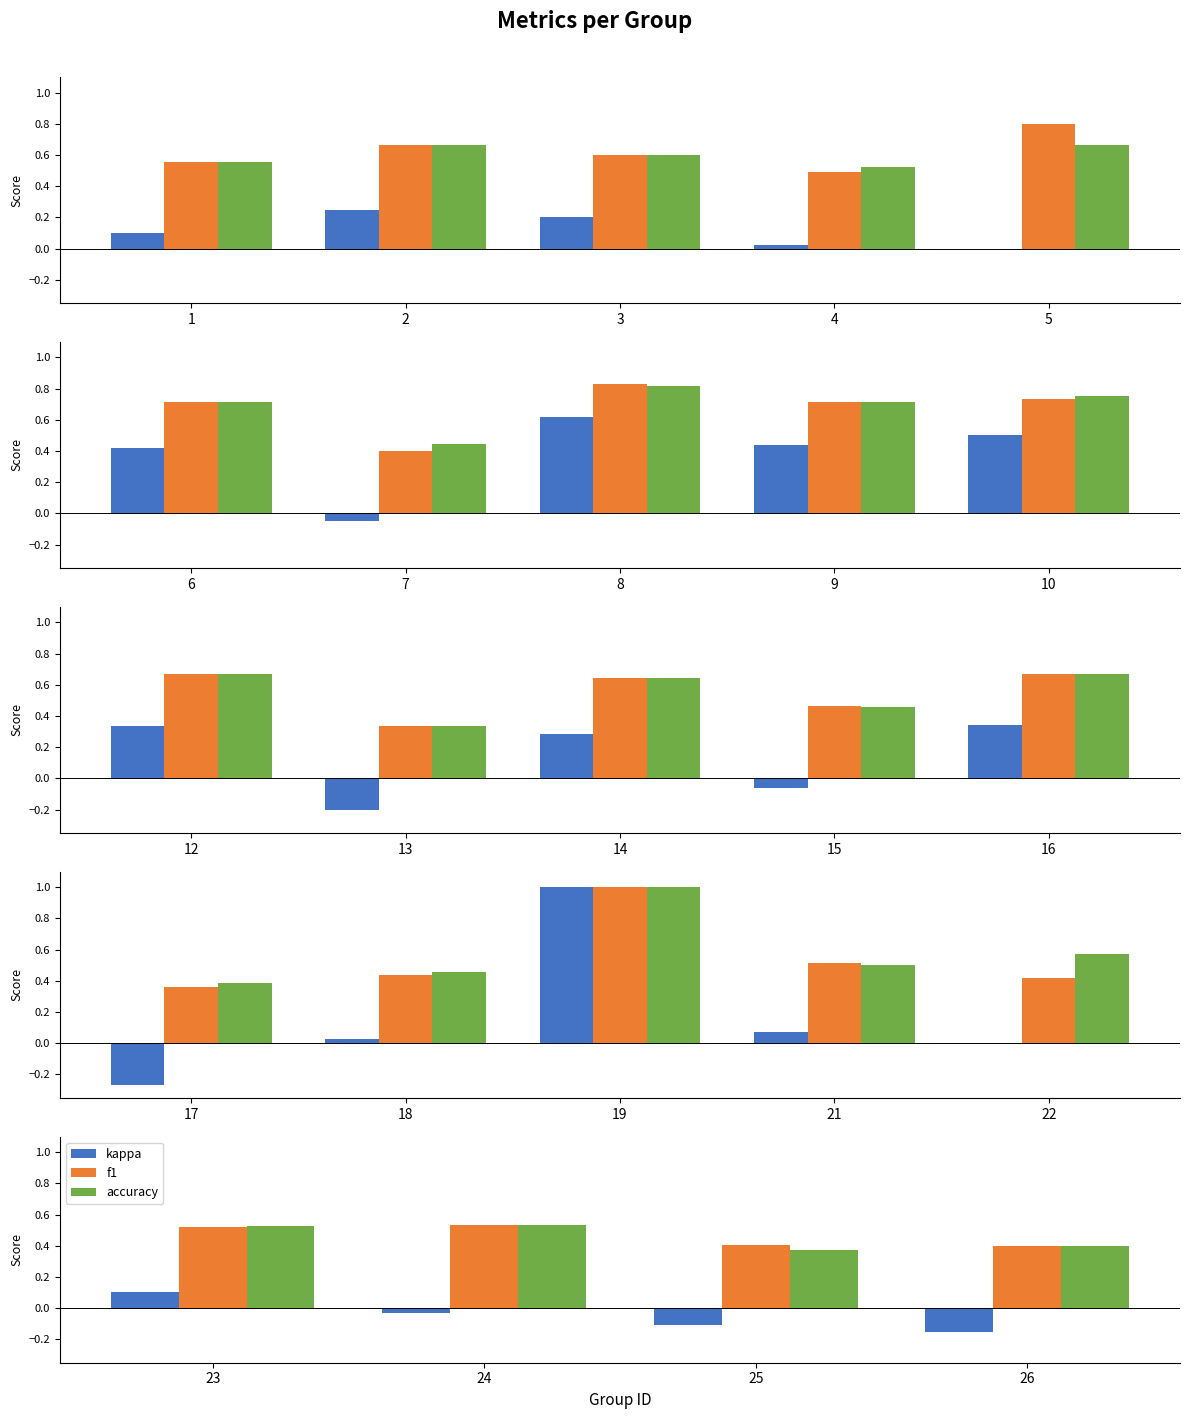

Which series has the largest range (max minus min)?

kappa